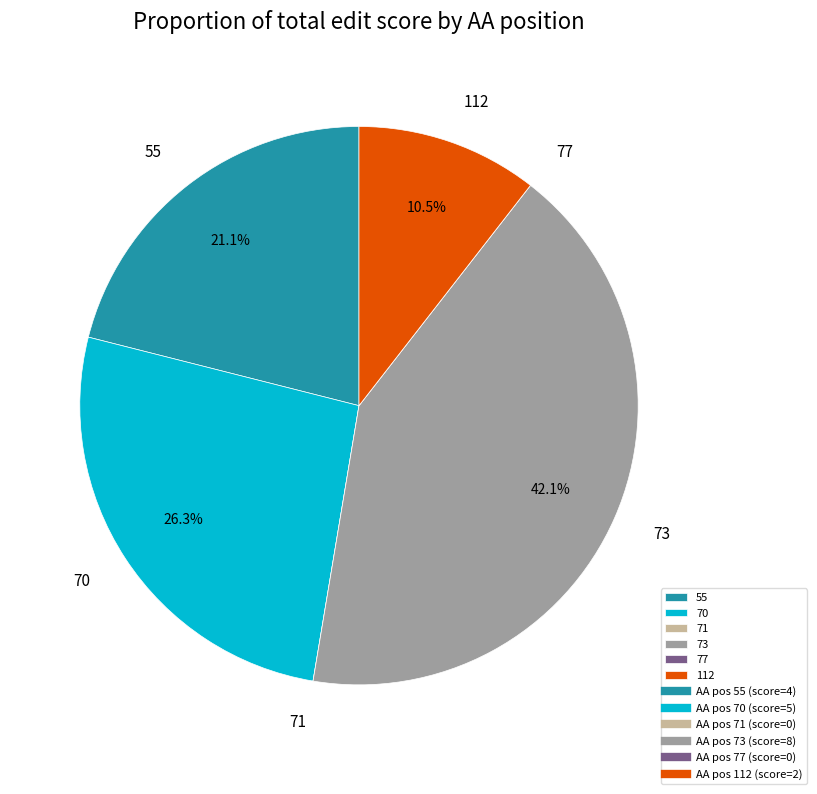

Do 55 and 73 together represent more than half of the pie?

Yes